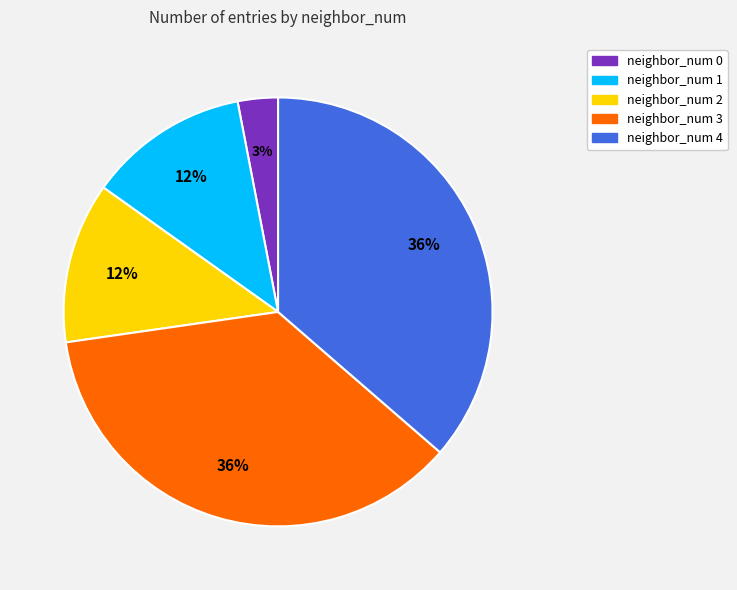

To the nearest percent, what is the average slice percentage?

20%